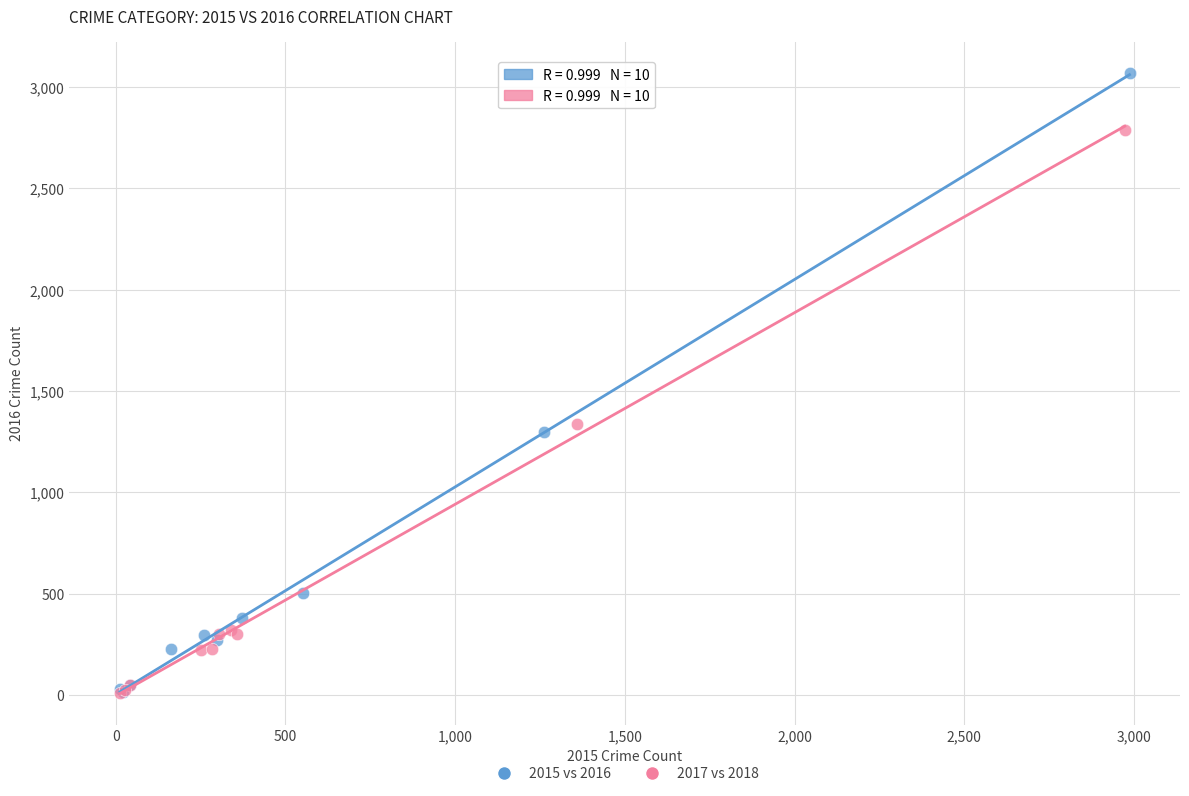

Which series has the largest Y range (max minus min)?

2015 vs 2016